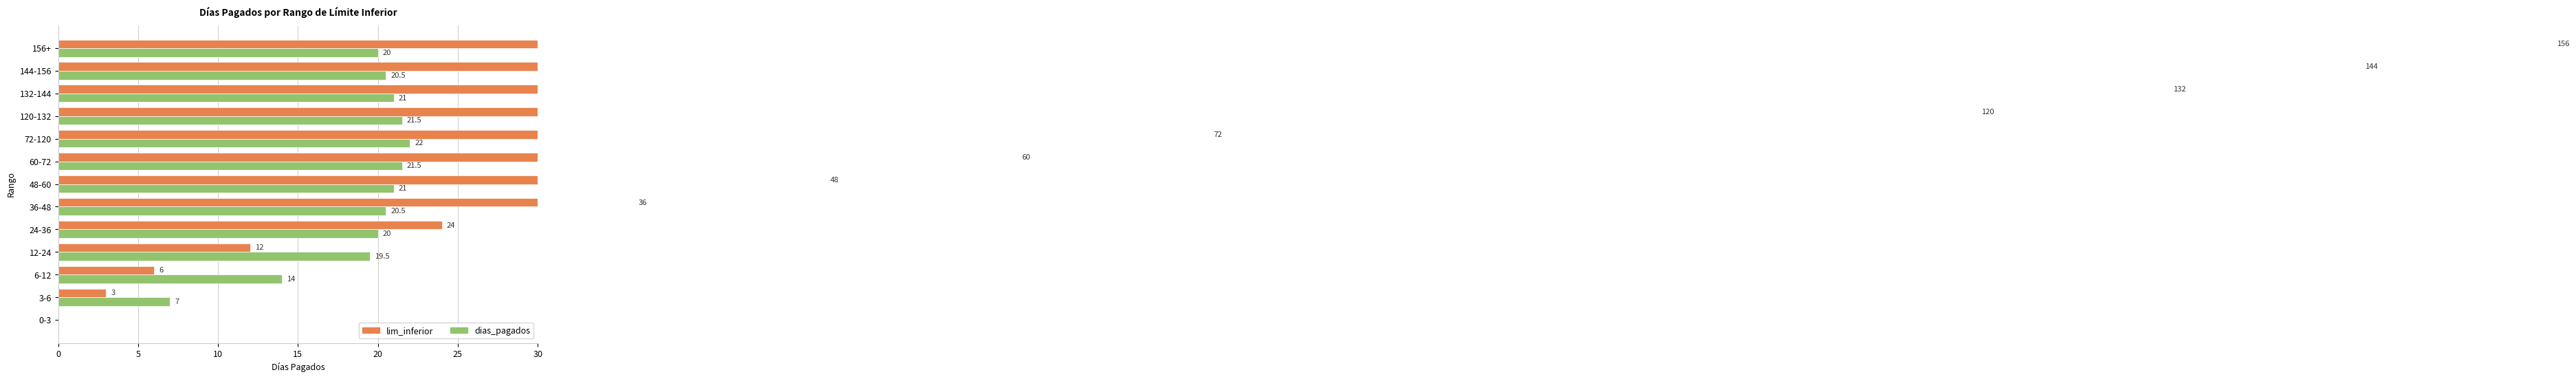

How many values in the dias_pagados series are below 20?

4